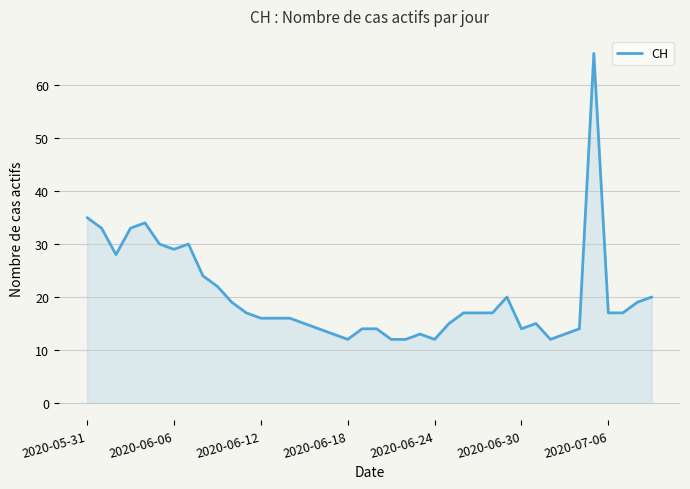

What is the difference between the maximum and minimum values?

54